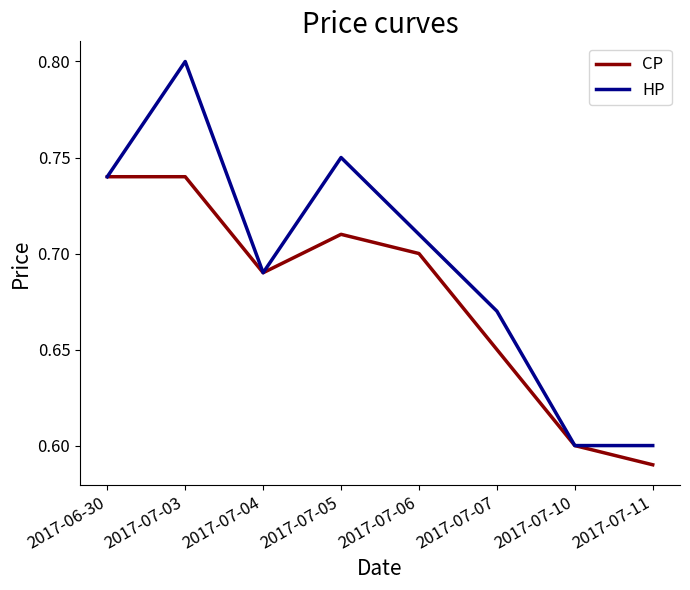

What is the sum of all HP values?

5.6